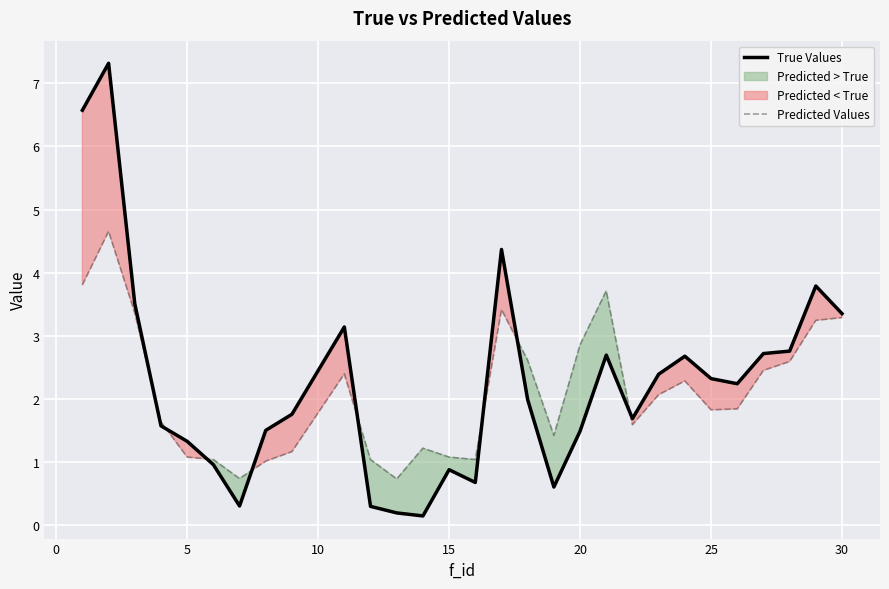

True or false: Predicted Values has a value of 1.1 at 15.

True